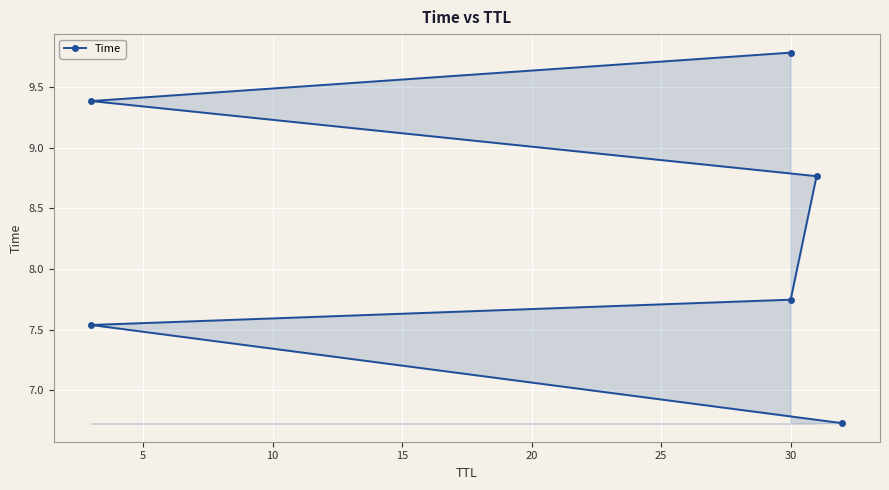

What is the sum of the values at 10 and 20?

17.1